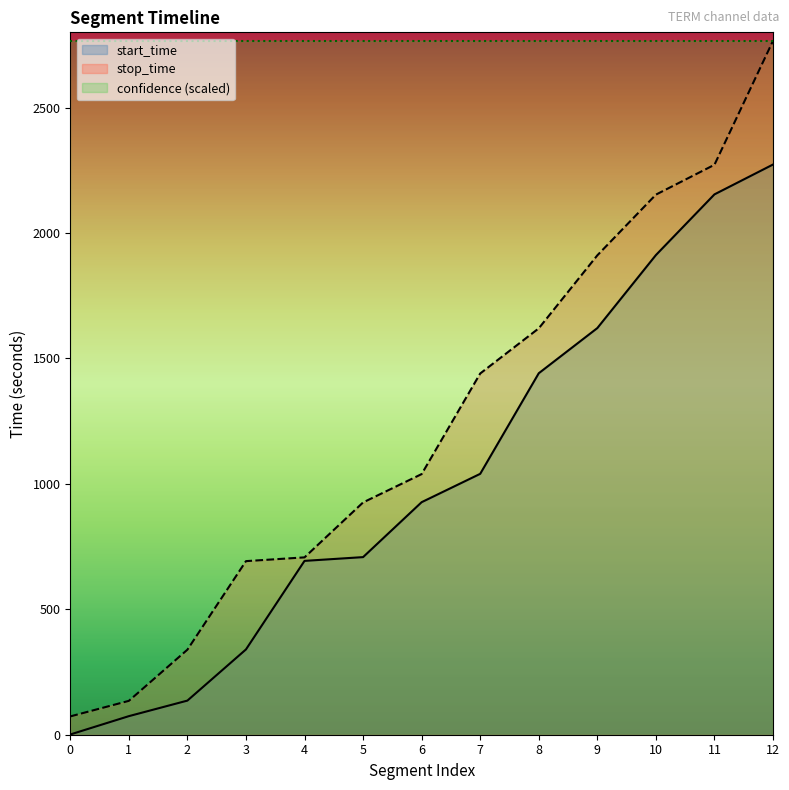

What is the difference between the maximum and minimum values in the stop_time series?

2693